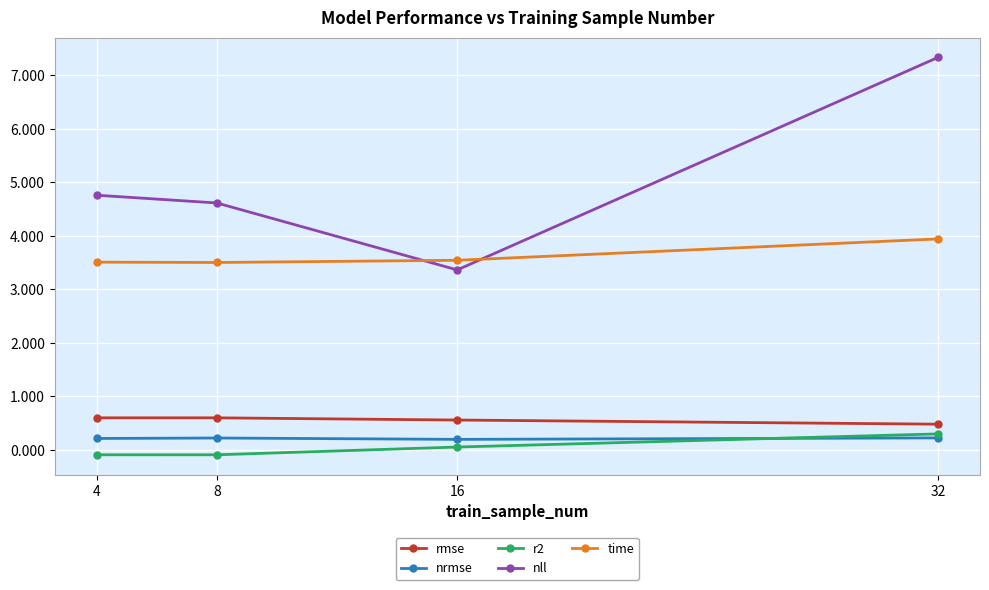

Which series has the largest range (max minus min)?

nll